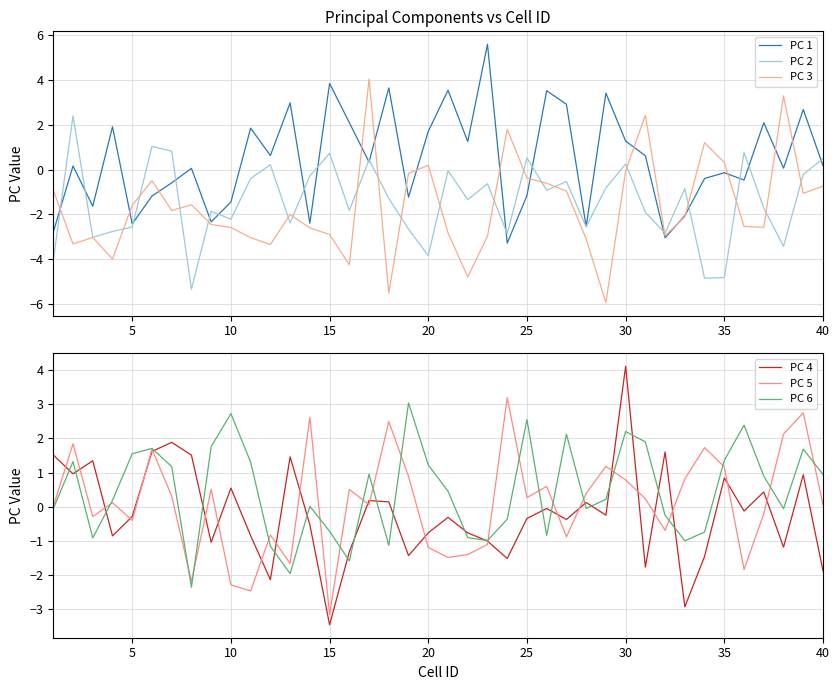

What is the maximum value for PC 1?

5.6